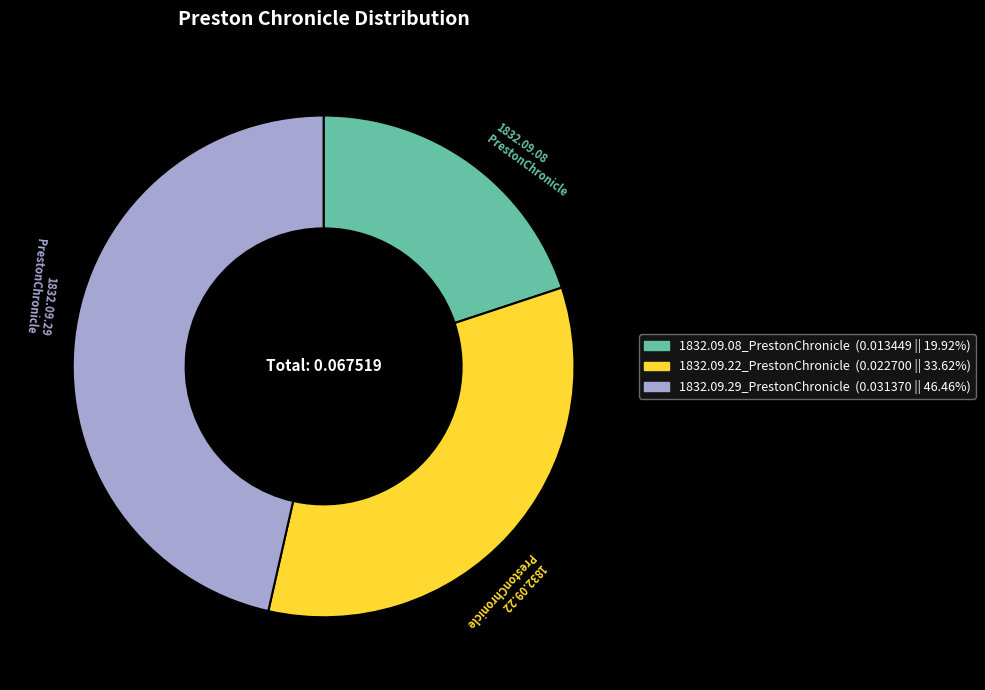

Is there any slice that represents more than half of the pie?

No